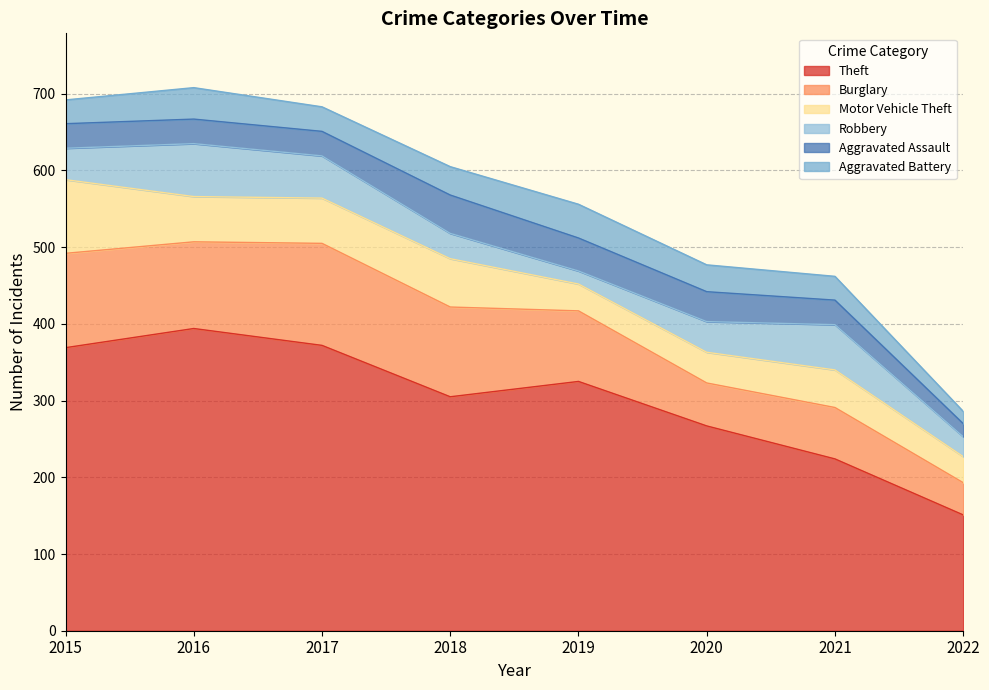

Which series has the largest range (max minus min)?

Theft